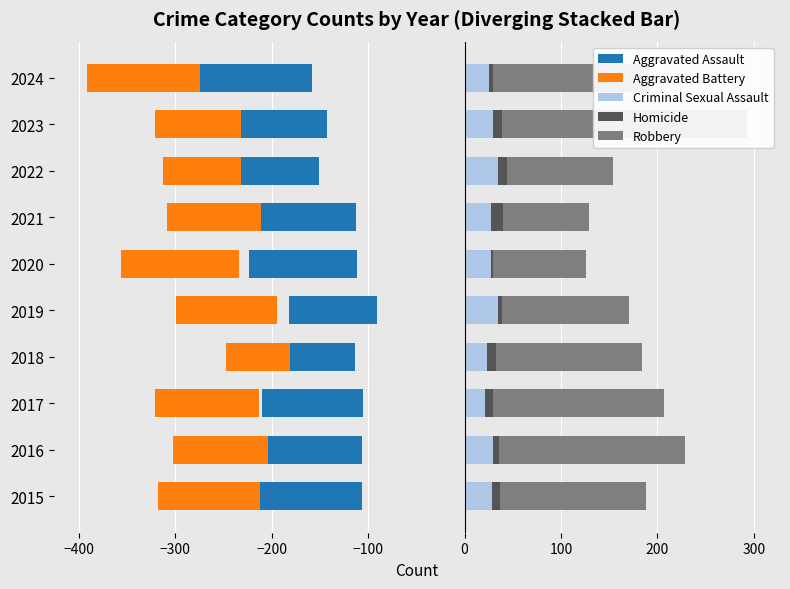

Rank the series by their maximum value, from highest to lowest.

Robbery, Criminal Sexual Assault, Homicide, Aggravated Battery, Aggravated Assault